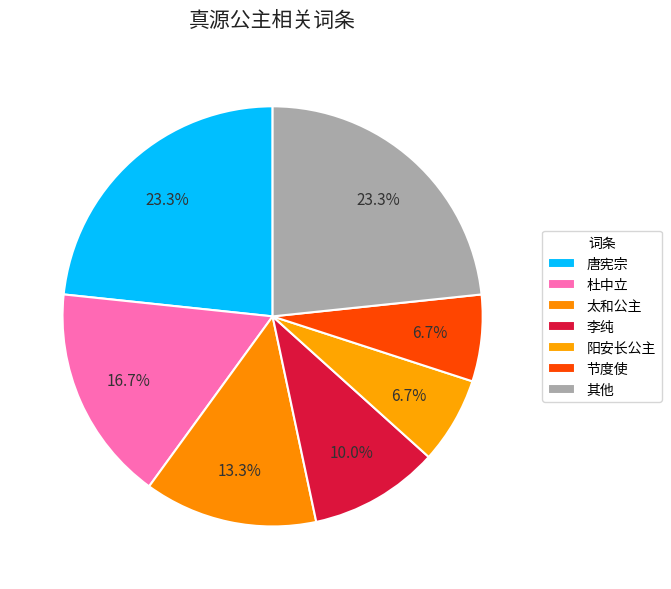

Count the number of slices in the pie.

7